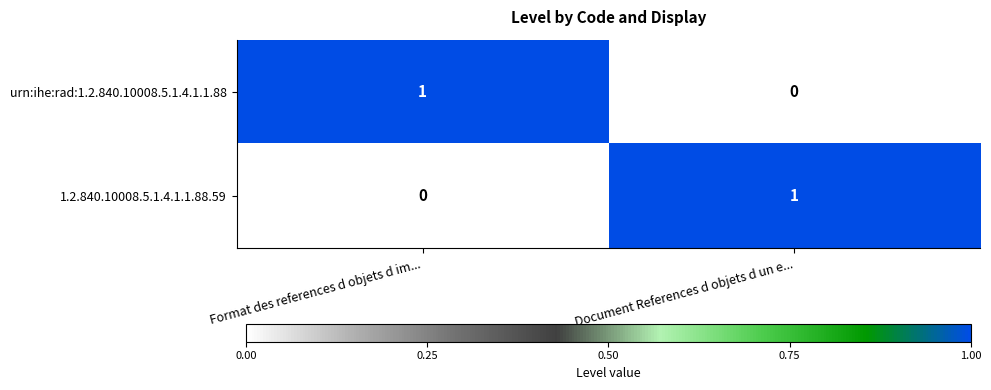

The value of 1.2.840.10008.5.1.4.1.1.88.59 at Format des references d objets d im... is -1. True or false?

False